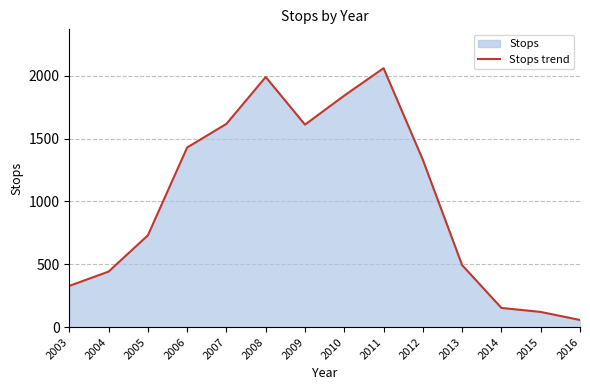

What is the value of the 12th point from the left?

153